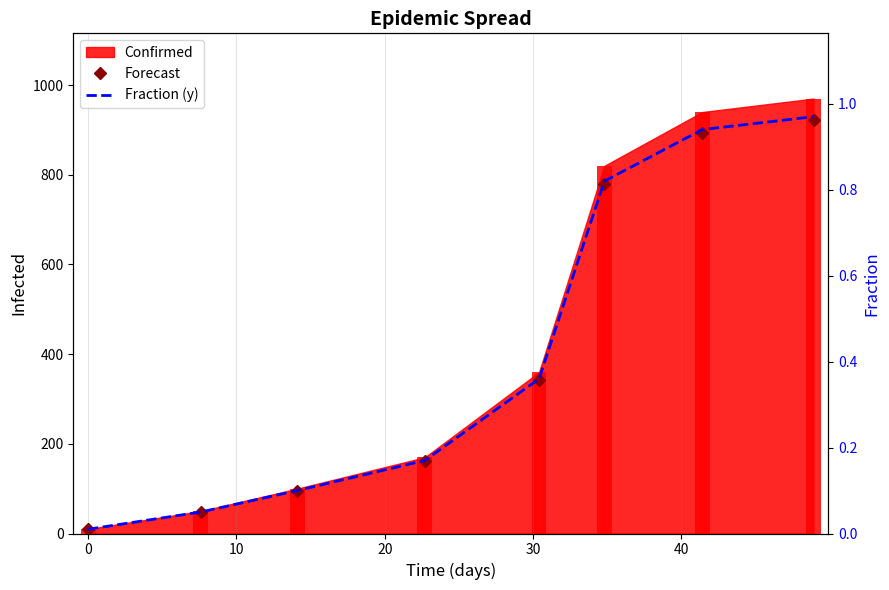

Reading left to right, transcribe all the data shown in this chart.

Forecast: 9.5	47.5	95.0	161.5	342.0	779.0	893.0	921.5
Fraction (y): 0.0	0.1	0.1	0.2	0.4	0.8	0.9	1.0